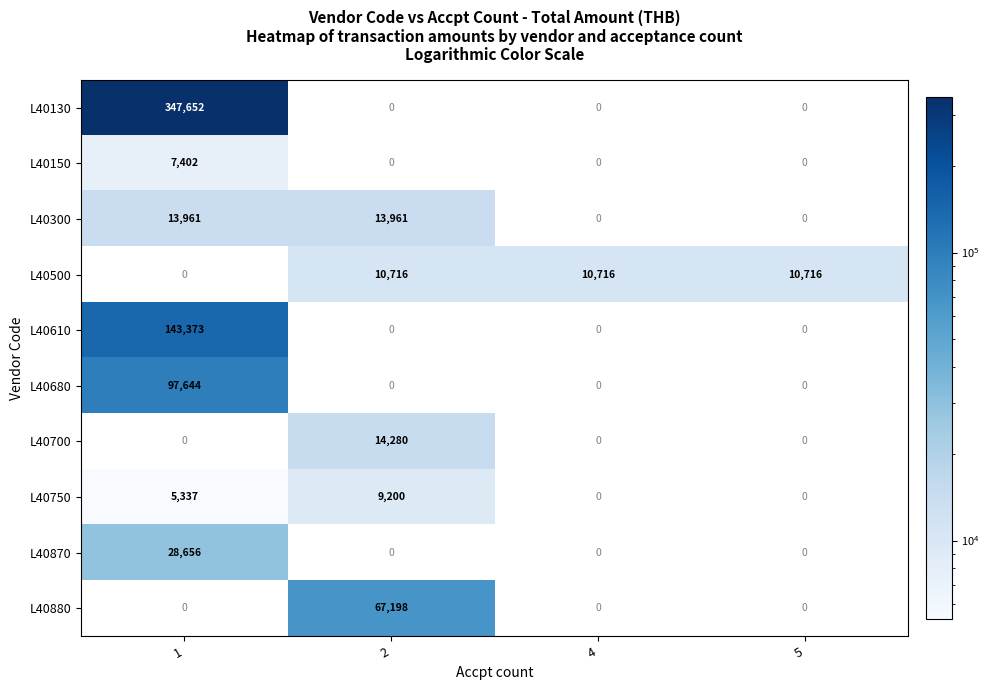

Is it true that L40500 equals 10716 at 5?

True